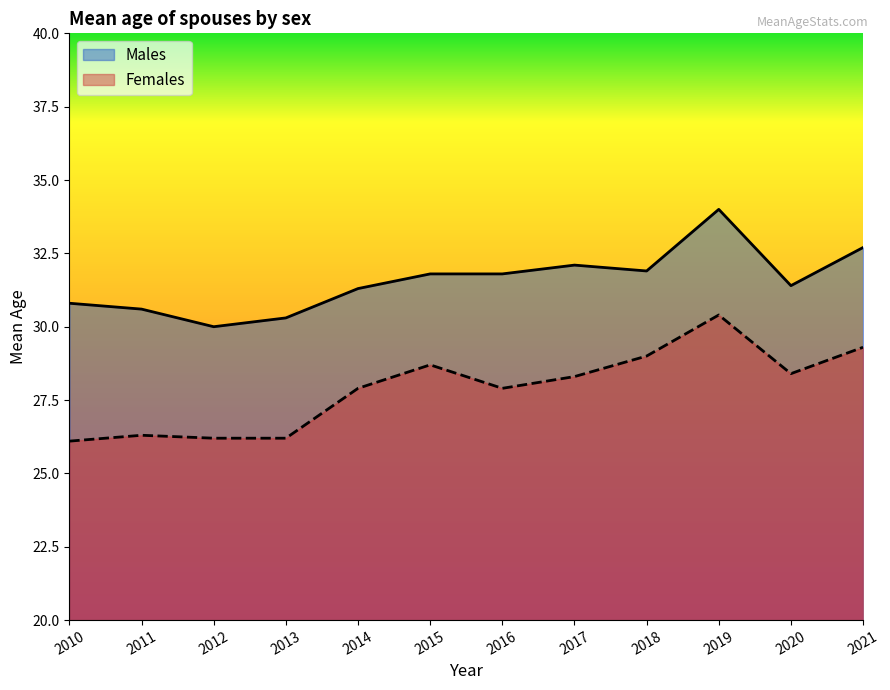

True or false: Males and Females cross at least once.

False